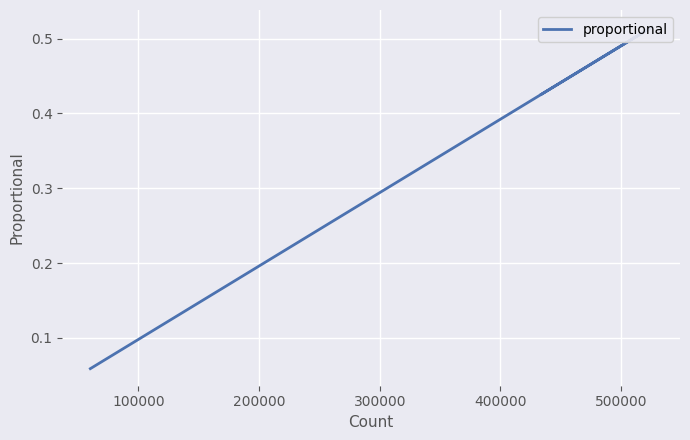

What is the difference between the maximum and minimum values?

0.5